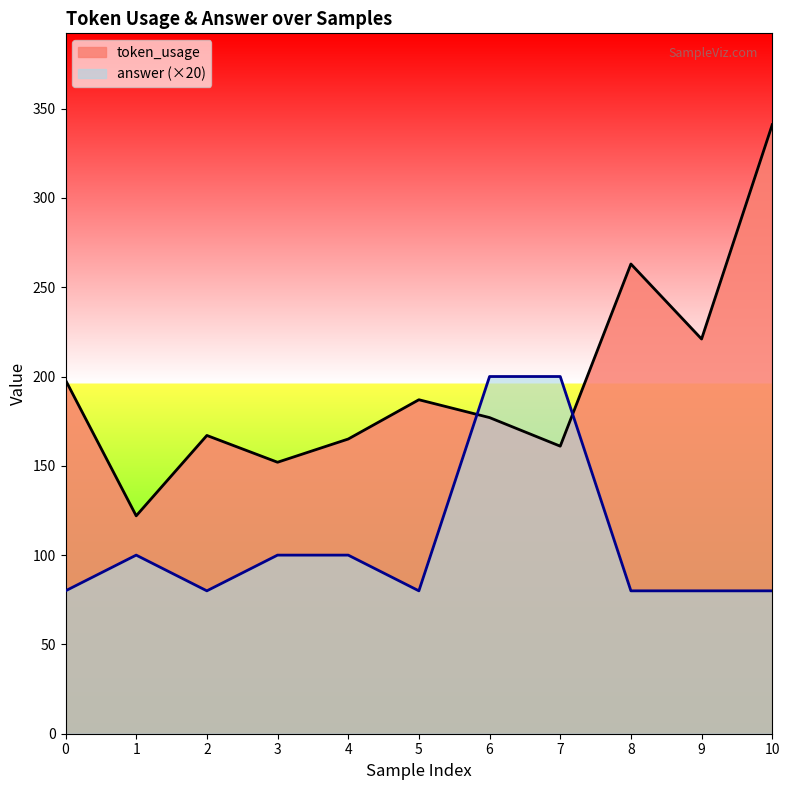

What is the lowest value of the answer series?

80